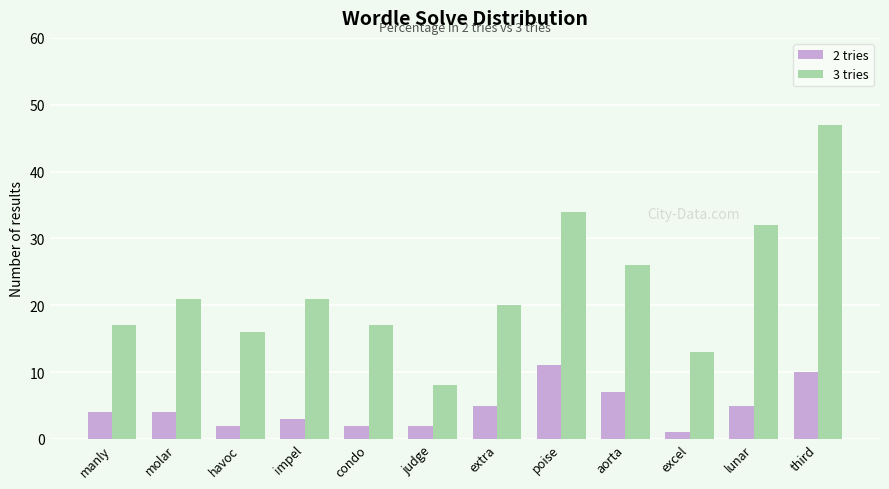

What is the total value across all series at excel?

14